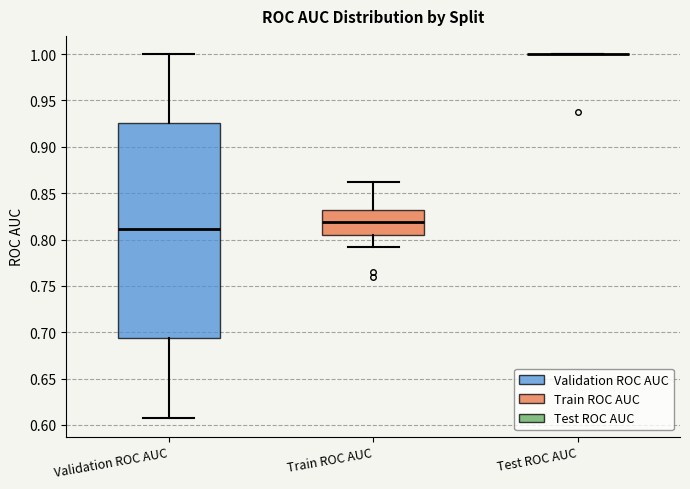

Reading left to right, transcribe this box plot: for each box, give where its median line is, the range the box spans, and where its two whiskers end, as read against the y-axis. The values are not printed on the chart, so give them approximately, as read against the axis.

Validation ROC AUC: median 0.810, box 0.695 to 0.925, whiskers 0.605 to 1.000
Train ROC AUC: median 0.820, box 0.805 to 0.830, whiskers 0.790 to 0.860
Test ROC AUC: box collapsed to a line at 1.000, whiskers 1.000 to 1.000